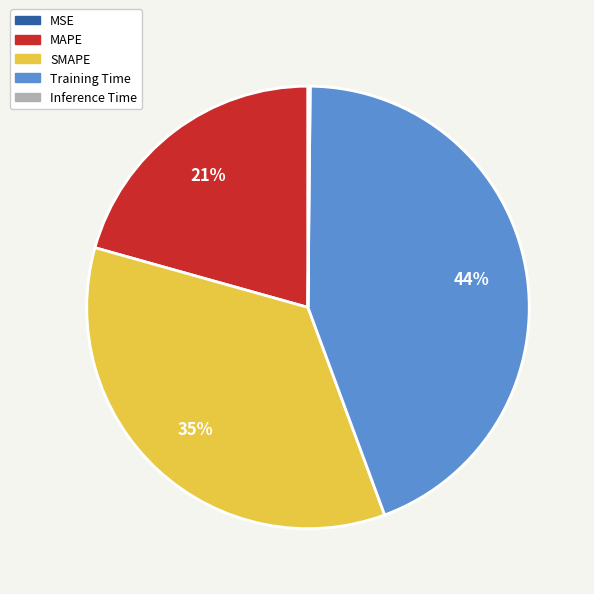

Is there any slice that represents more than half of the pie?

No